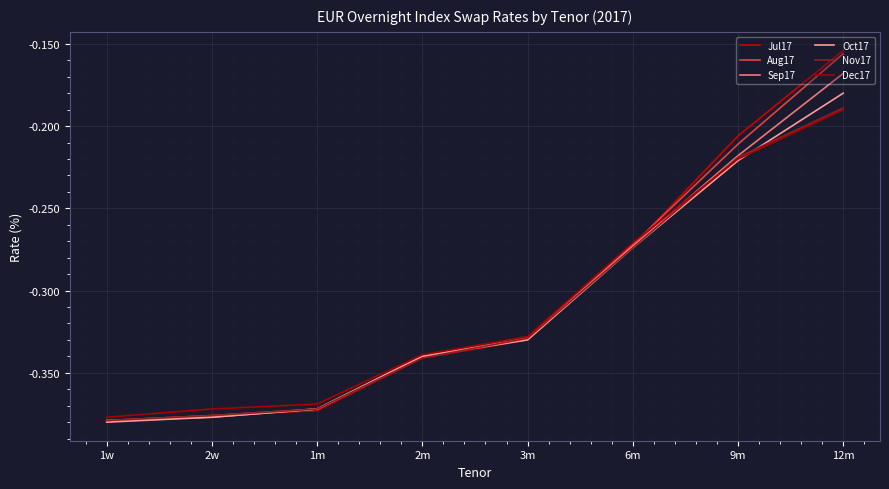

Which series has the widest spread of values?

Jul17